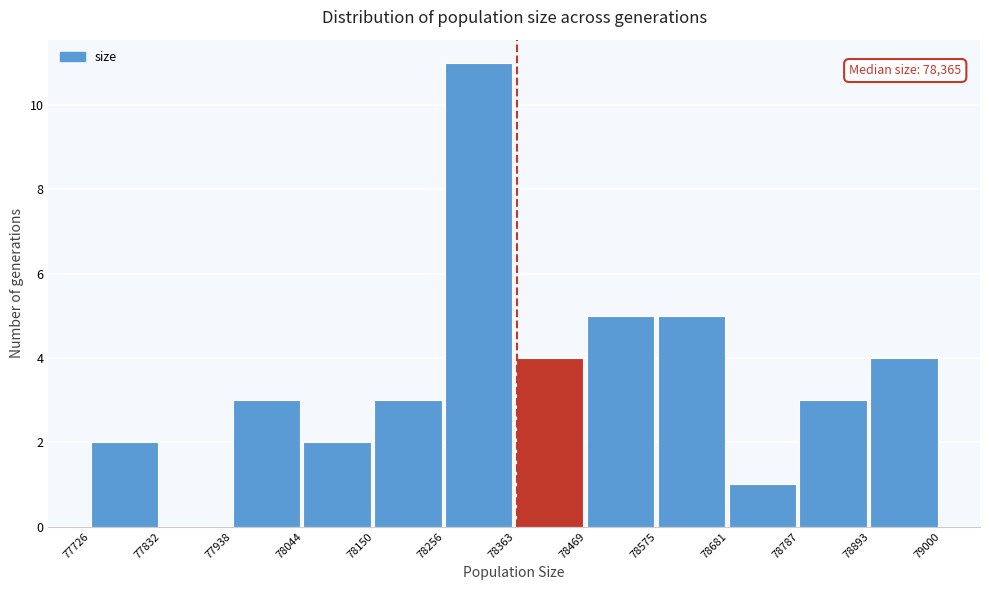

Over which range of the x-axis is the bar tallest?

78256 to 78363